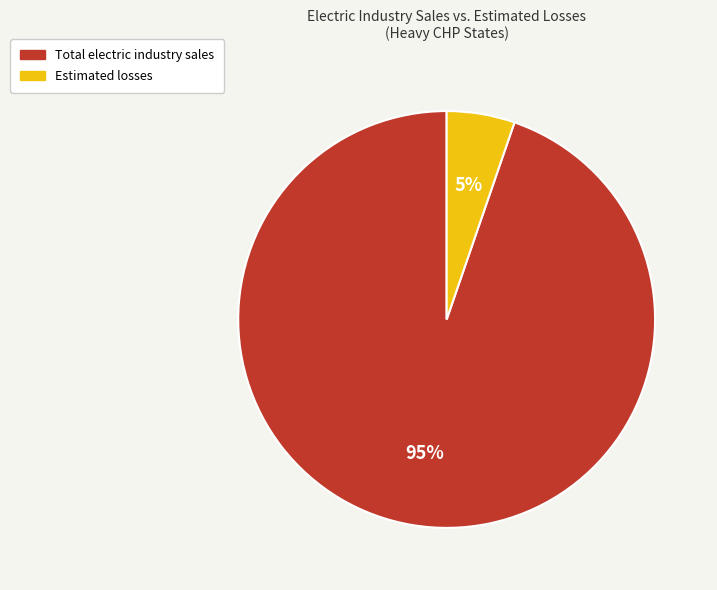

To the nearest percent, what is the combined percentage of Total electric industry sales and Estimated losses?

100%